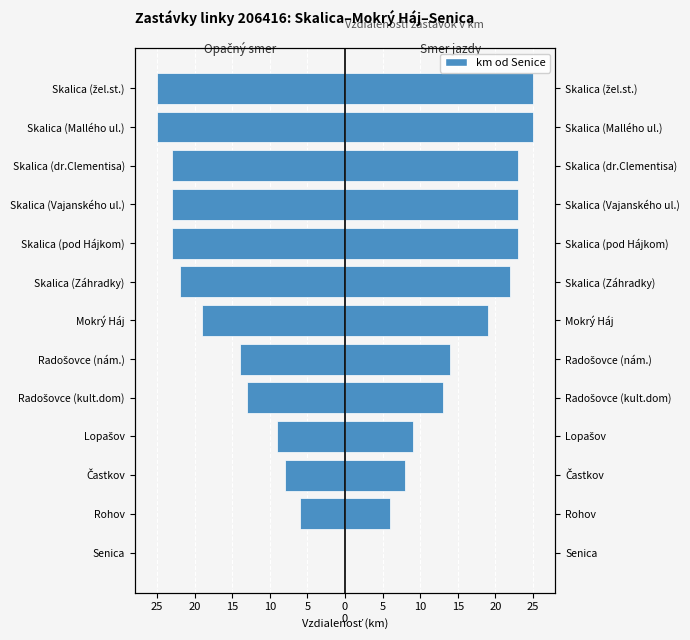

How many data points in Spoj 6 (opačný smer) are above -19?

6